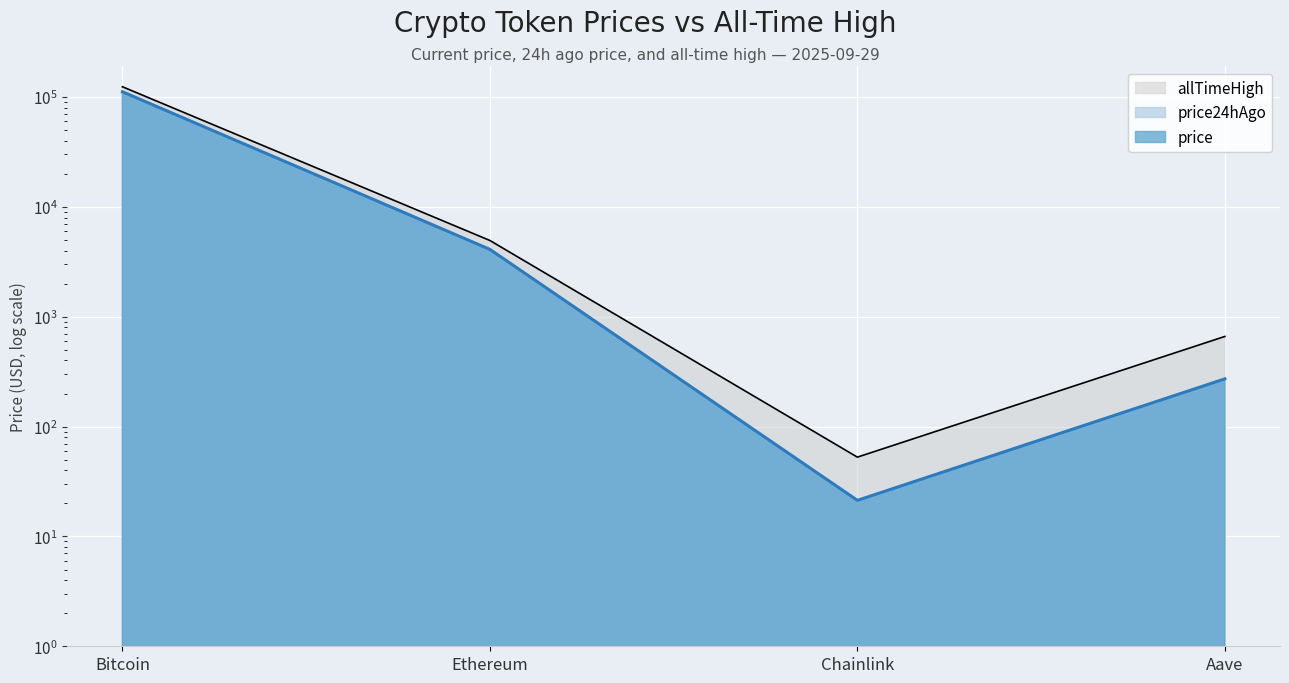

What is the average value of the price24hAgo series?

28428.5